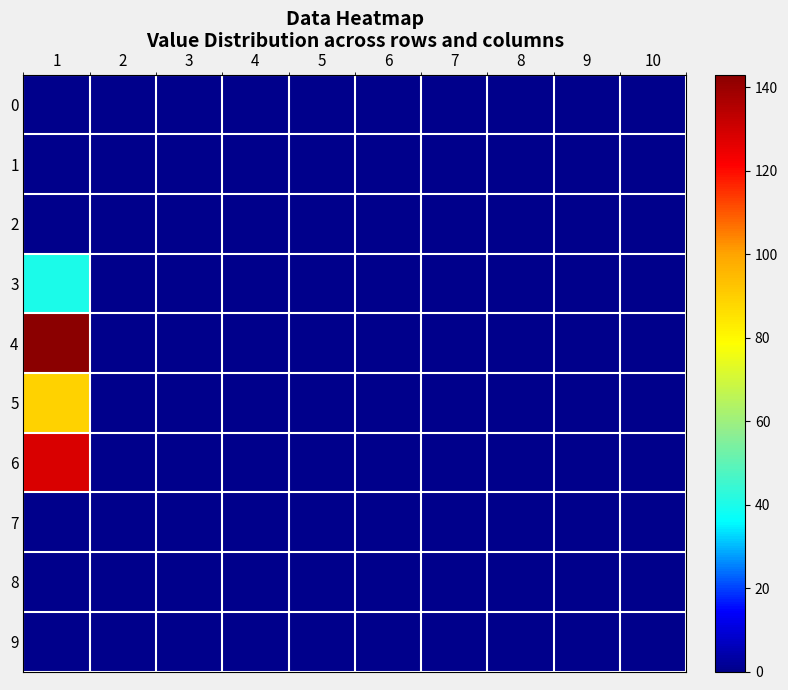

At which category is the sum across all series the highest?

1